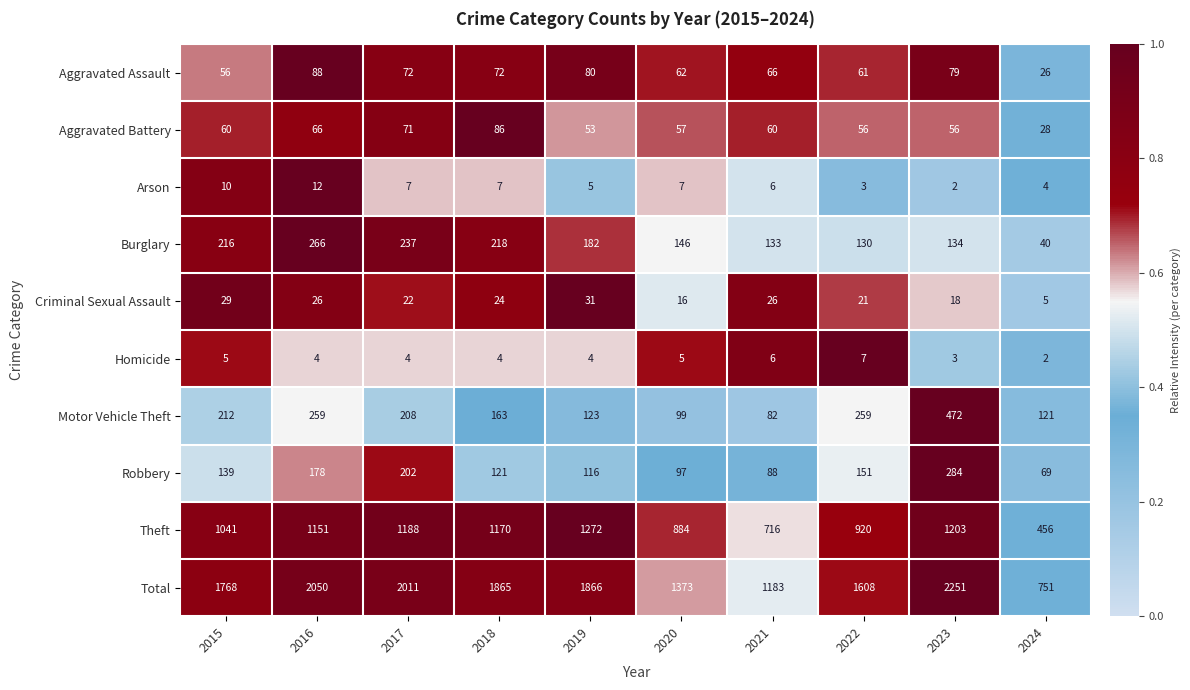

Which series has the largest range (max minus min)?

Total